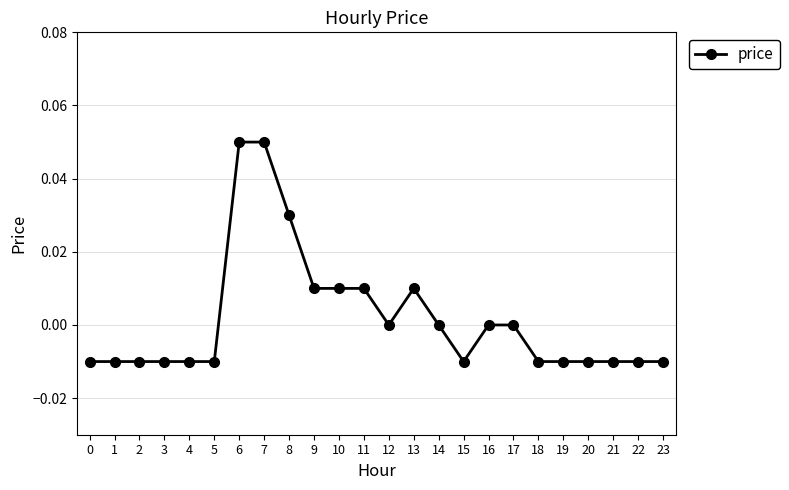

The value at 3 is -0.0. True or false?

True